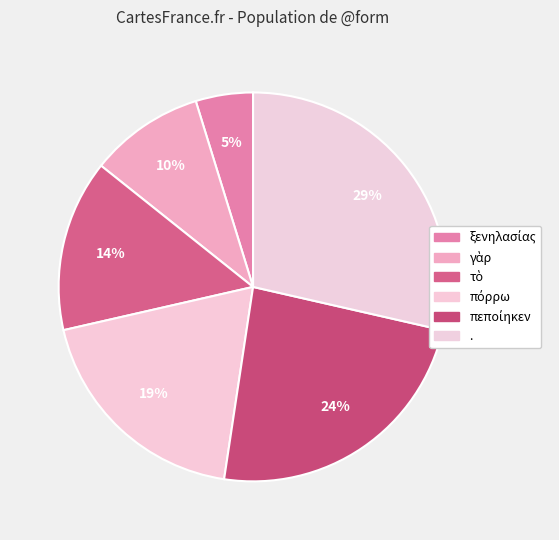

How many segments does this pie chart have?

6